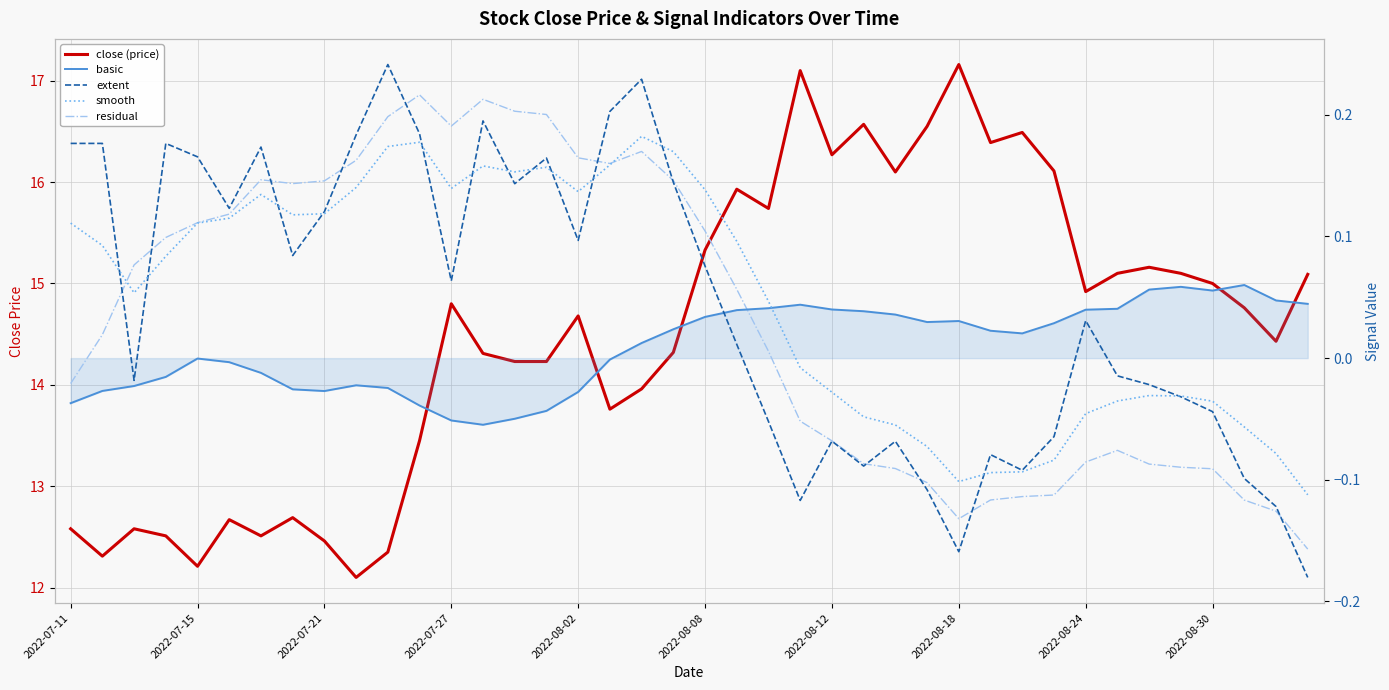

How many interior local peaks does the extent series have?

10